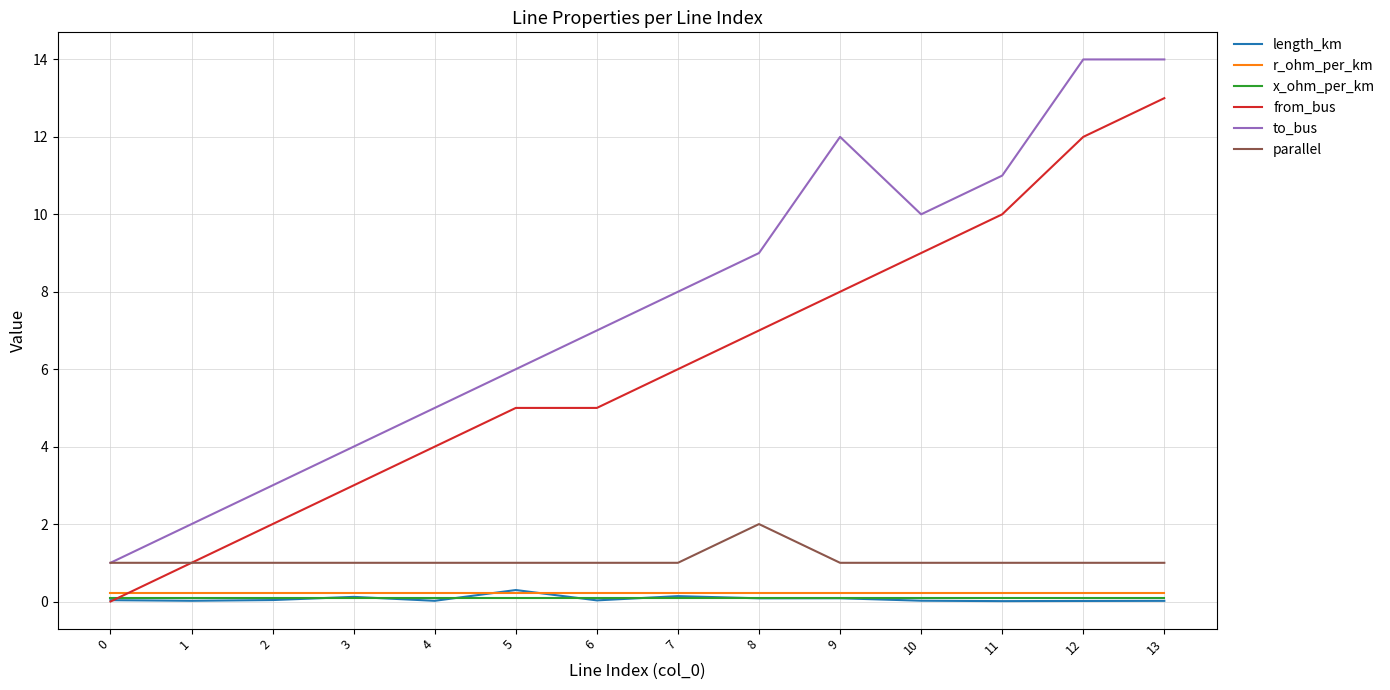

What is the average value of the to_bus series?

7.6